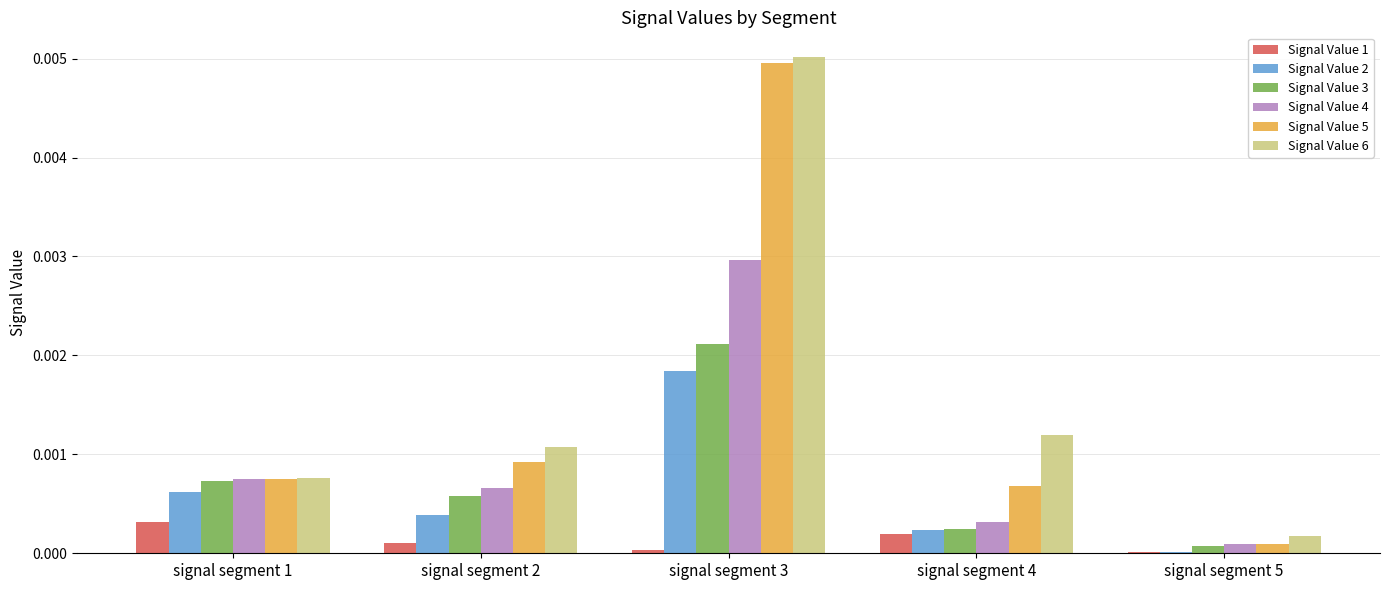

Which category has the highest value in the Signal Value 5 series?

signal segment 3